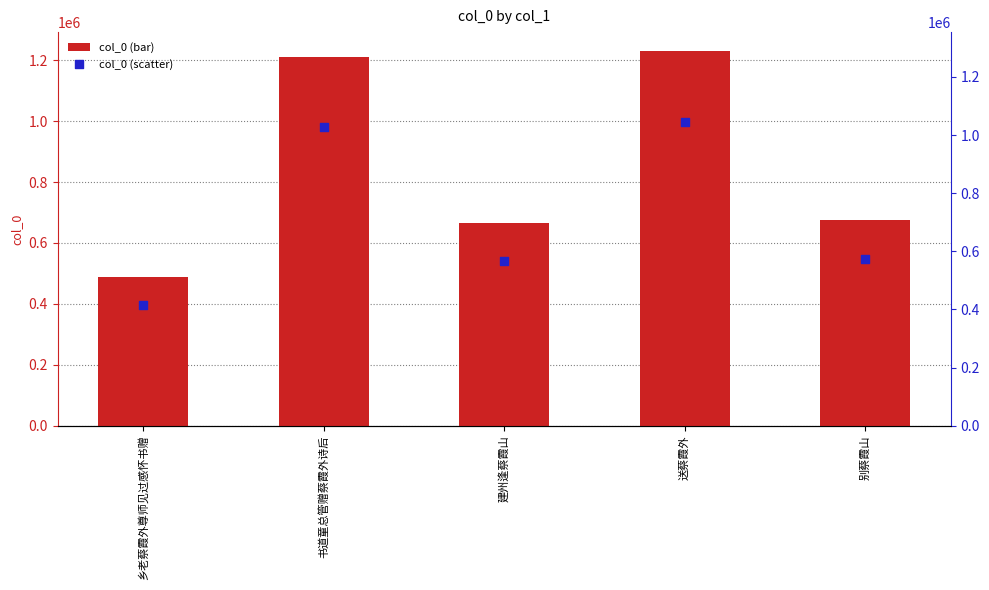

Which series reaches the minimum Y coordinate?

col_0 (scaled)